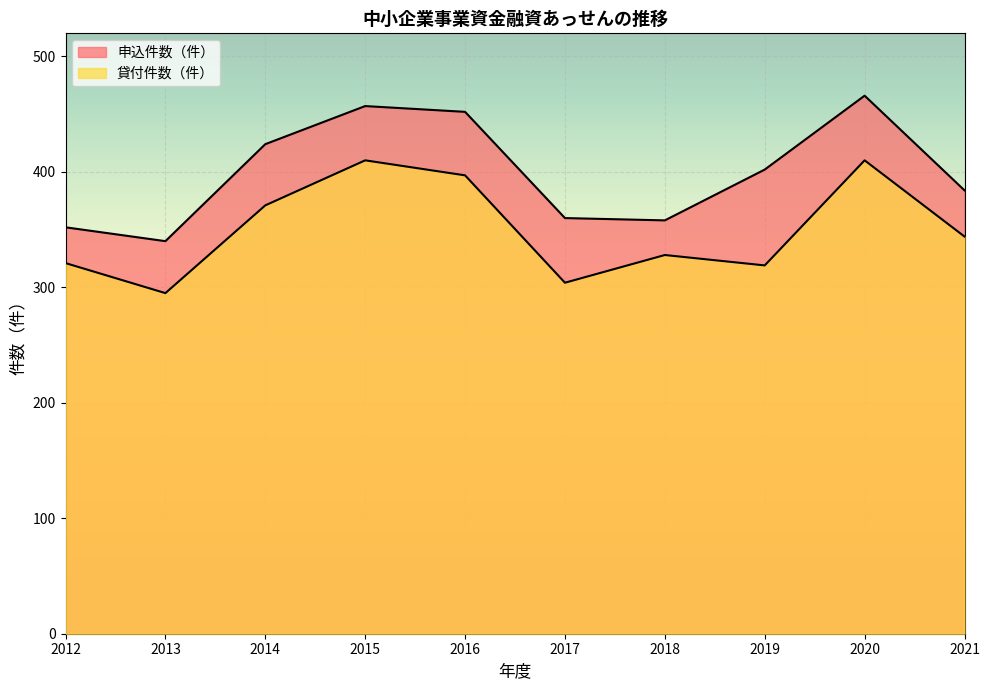

At how many categories does at least one series exceed 357?

8